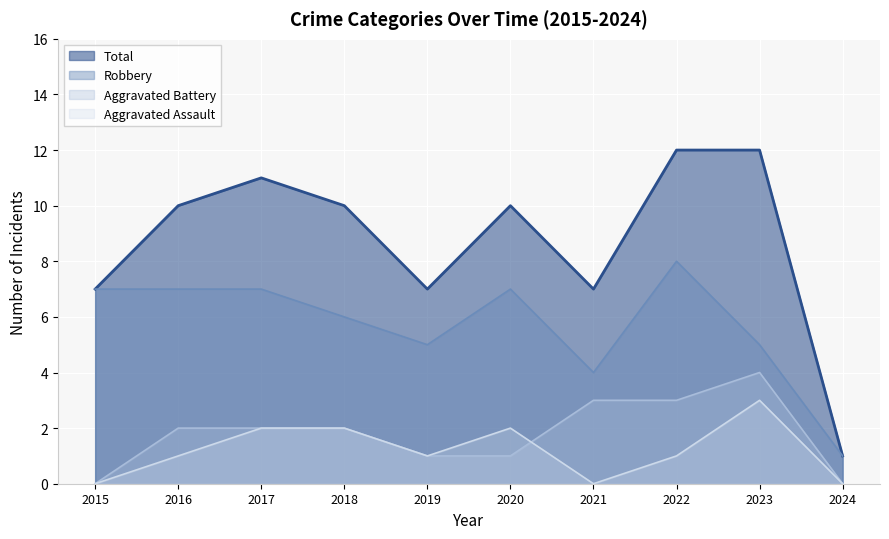

The Total series shows 7 at 2015. True or false?

True